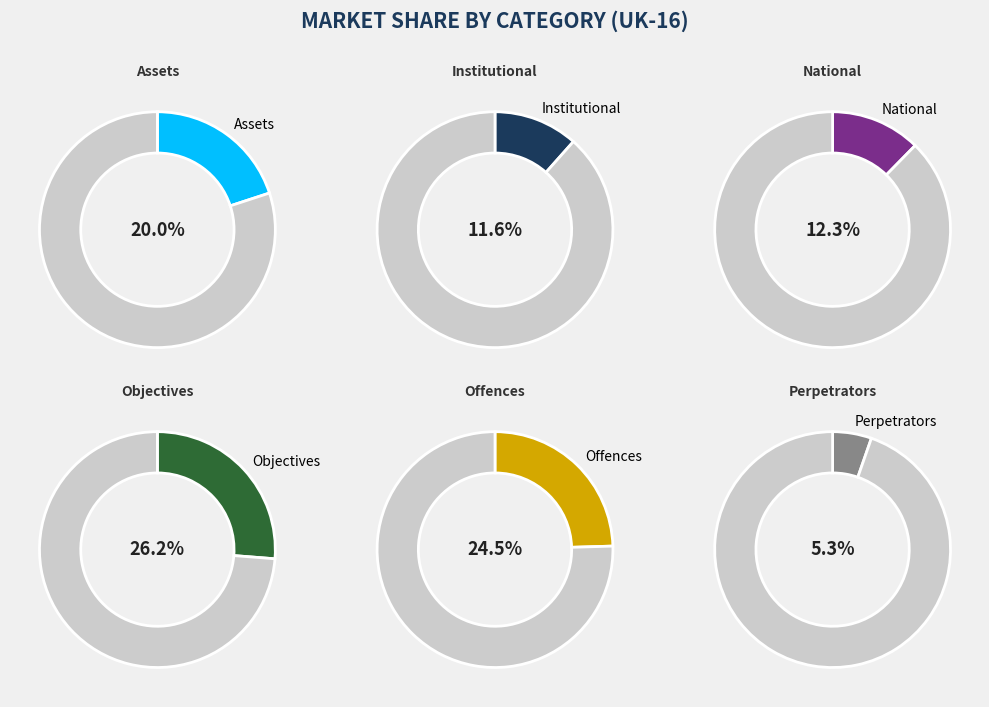

How many slices are in this pie chart?

6